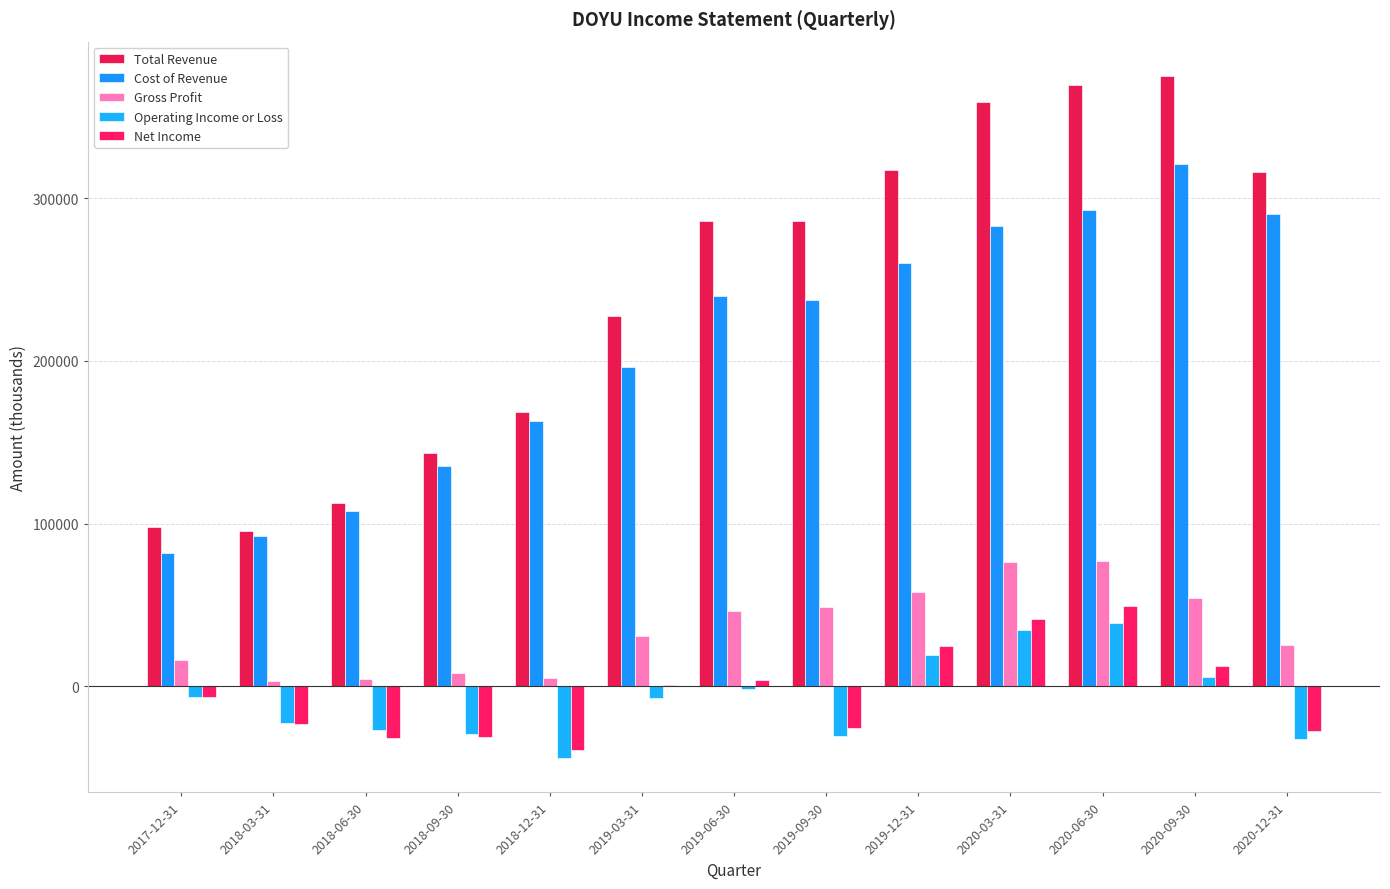

Which category has the highest value in the Cost of Revenue series?

2020-09-30